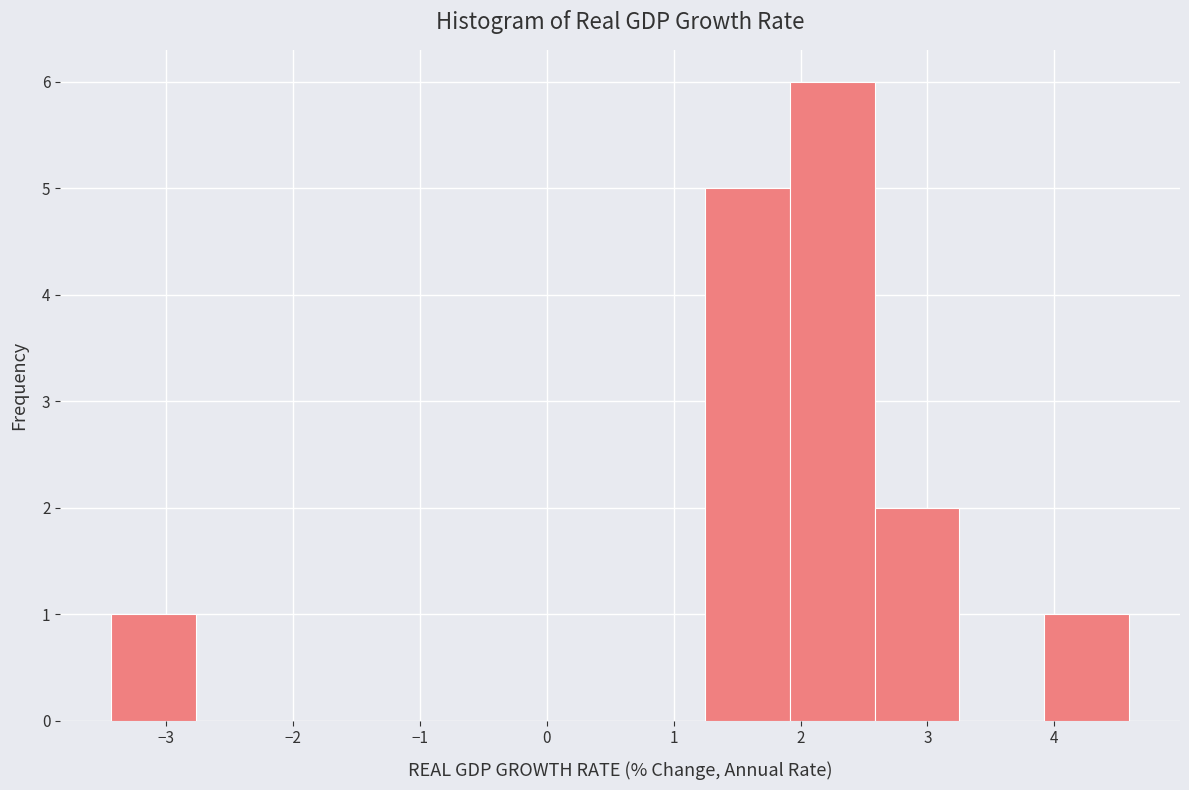

Reading left to right, list every bar in this chart as the range it spans on the x-axis followed by its height. Neither the bar edges nor the heights are printed on the chart, so give them approximately, as read against the axes.

-3.4 to -2.8: 1
-2.8 to -2.1: 0
-2.1 to -1.4: 0
-1.4 to -0.8: 0
-0.8 to -0.1: 0
-0.1 to 0.6: 0
0.6 to 1.2: 0
1.2 to 1.9: 5
1.9 to 2.6: 6
2.6 to 3.3: 2
3.3 to 3.9: 0
3.9 to 4.6: 1